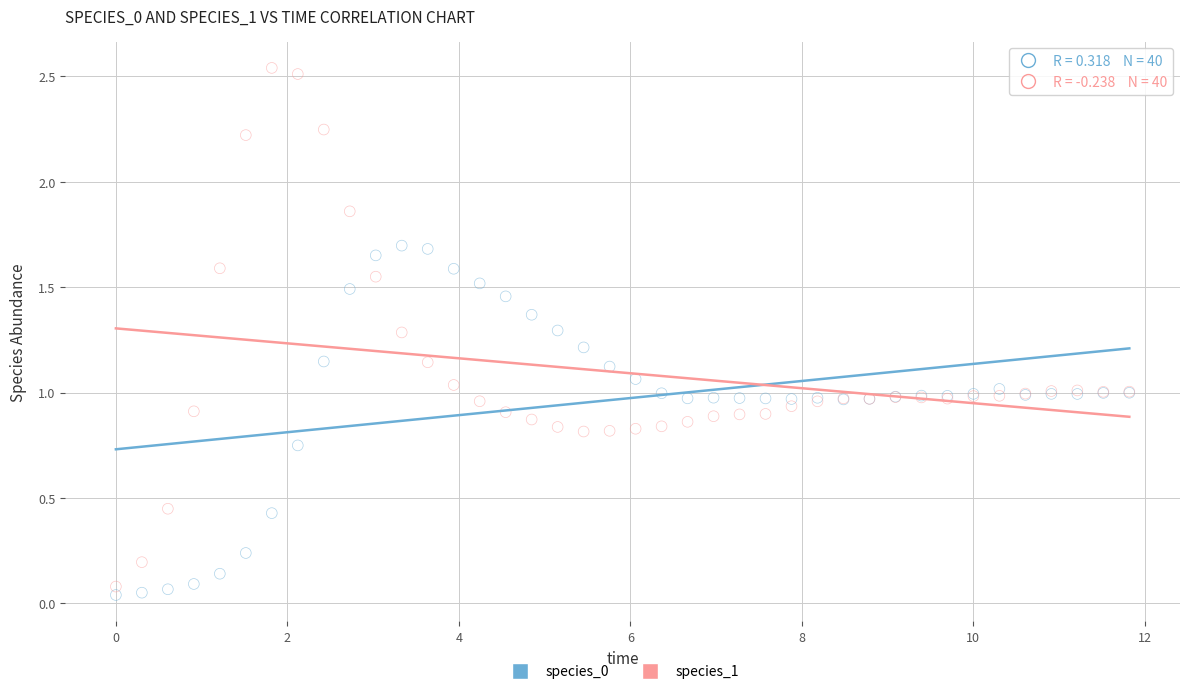

Which series reaches the maximum Y coordinate?

species_1